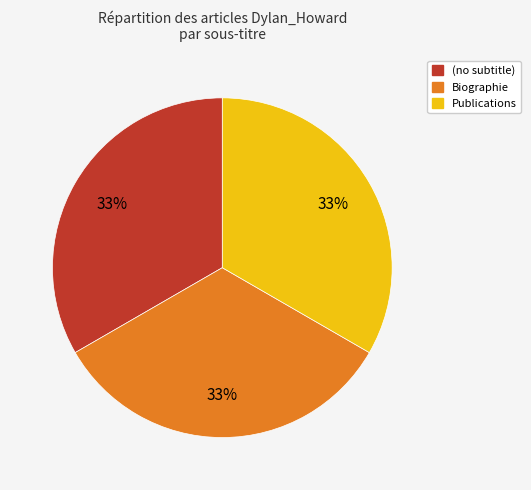

To the nearest percent, what is the combined percentage of Publications and (no subtitle)?

67%